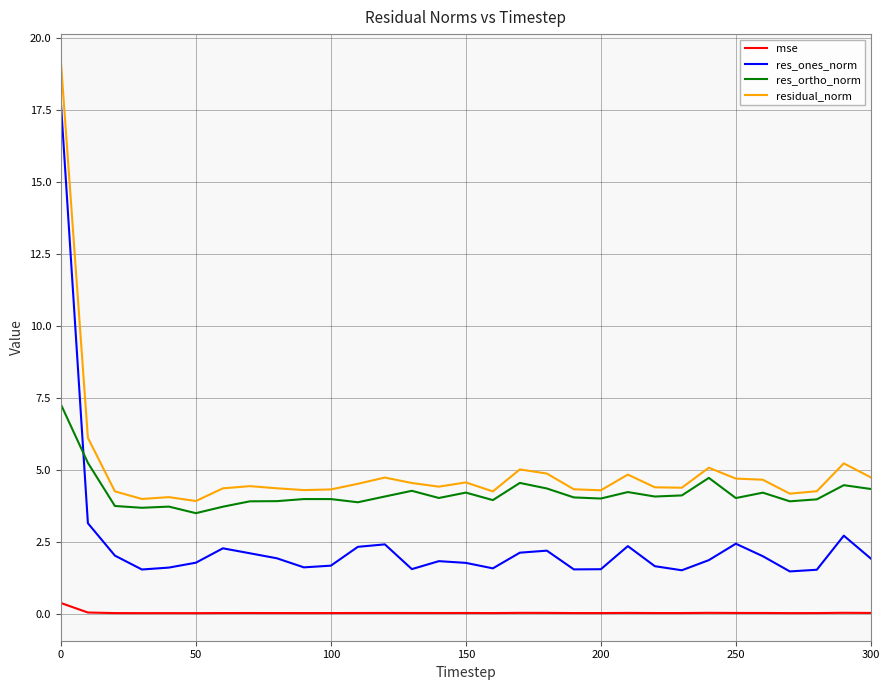

True or false: mse and residual_norm cross at least once.

False